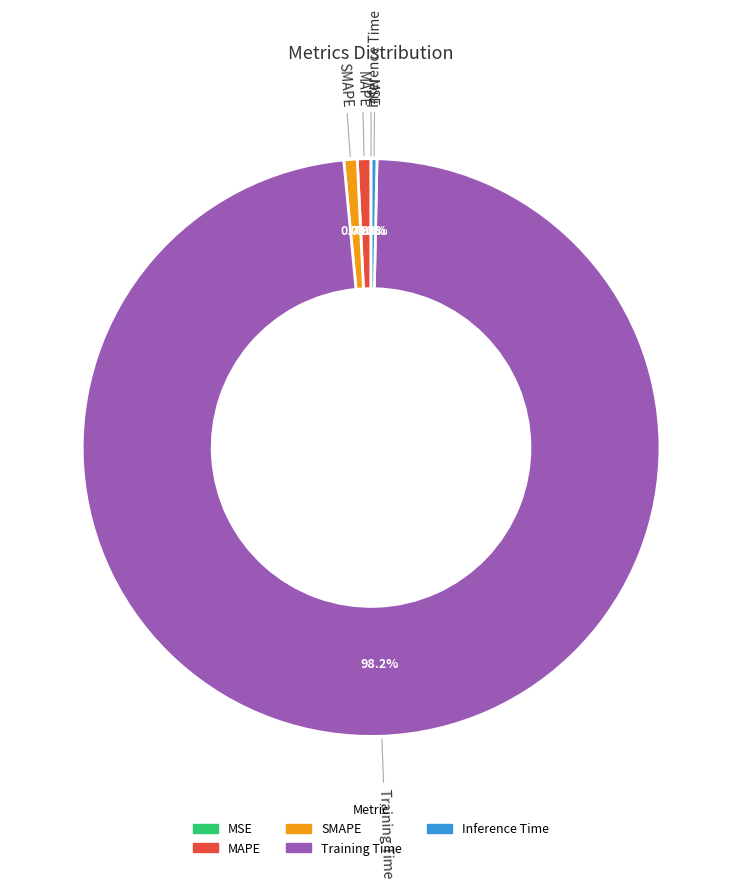

Which slice represents more than half of the pie?

Training Time